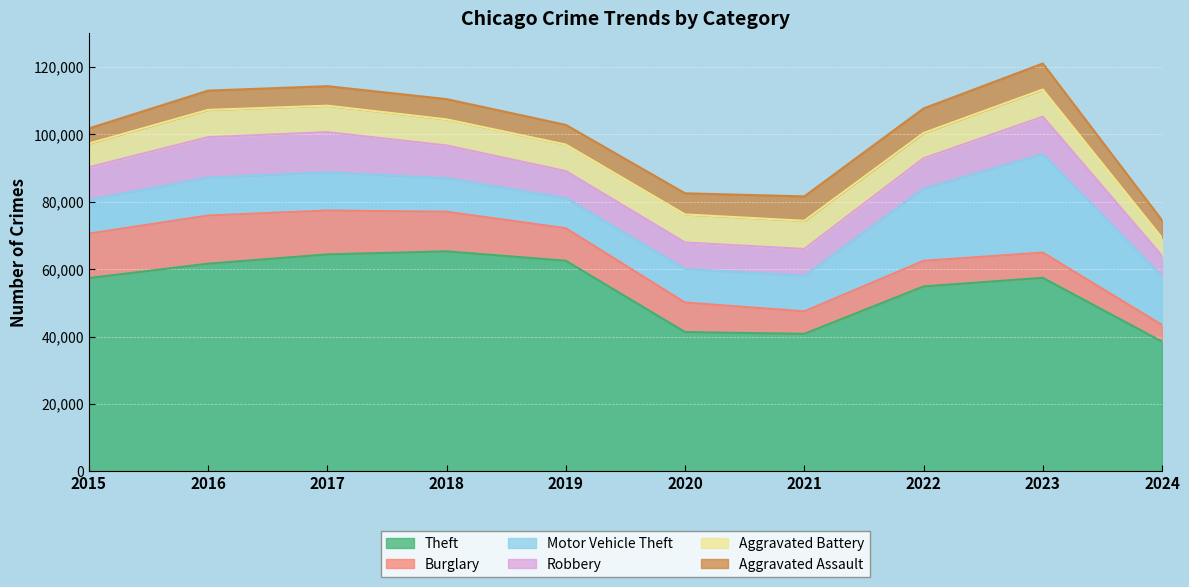

Between 2023 and 2022, which is larger?

2023